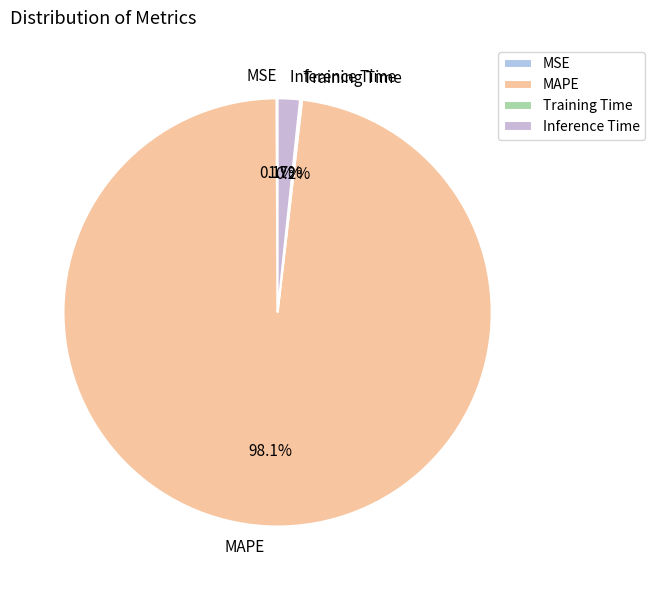

Combined, do Inference Time and MAPE account for over 50%?

Yes